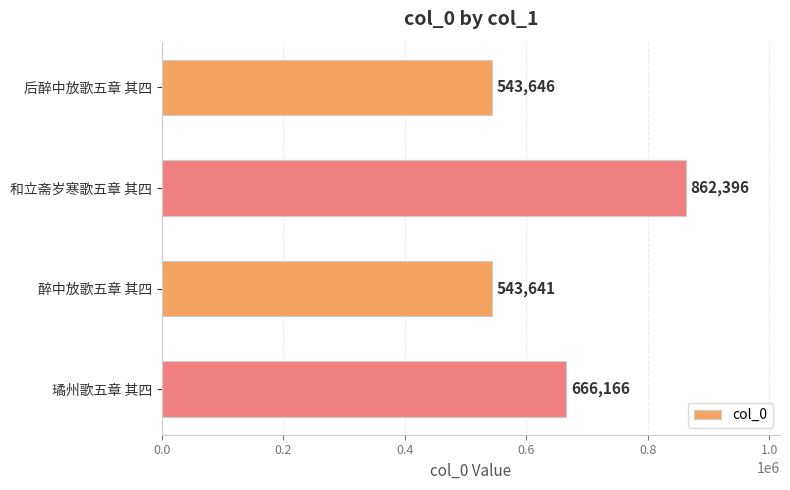

How many data points are less than 666166?

2